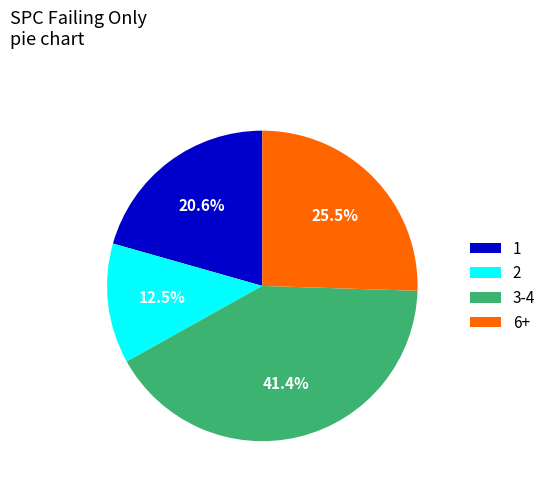

What percentage is NOT represented by 6+?

74.5%